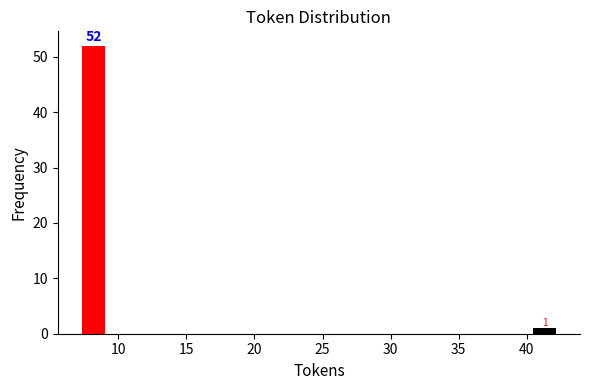

Around what value on the x-axis is the tallest bar? Give the approximate position of its centre, as read against the axis.

8.0